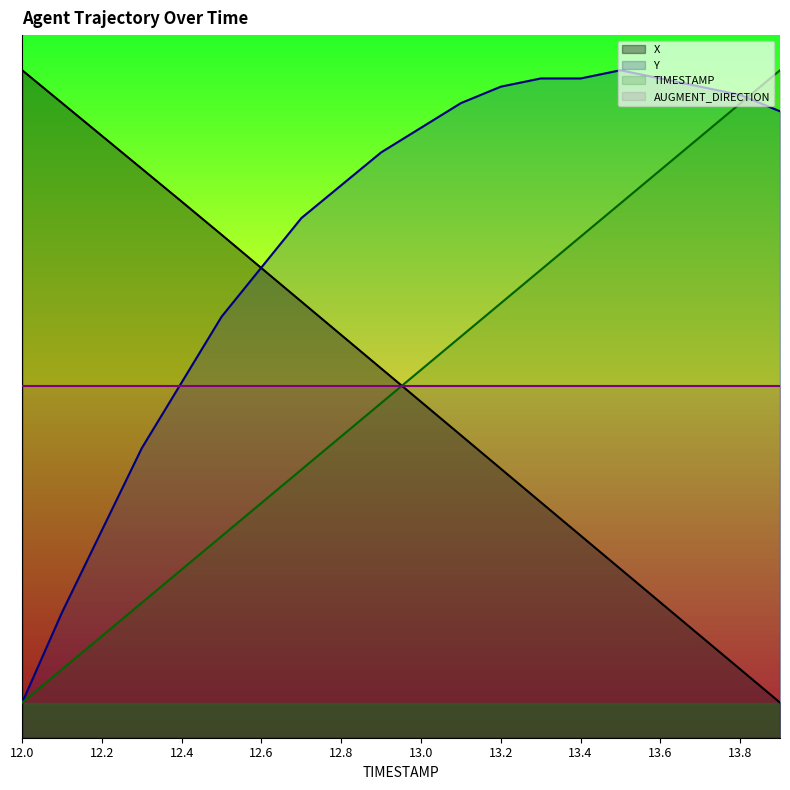

Where is X nearest to the value 0?

13.0